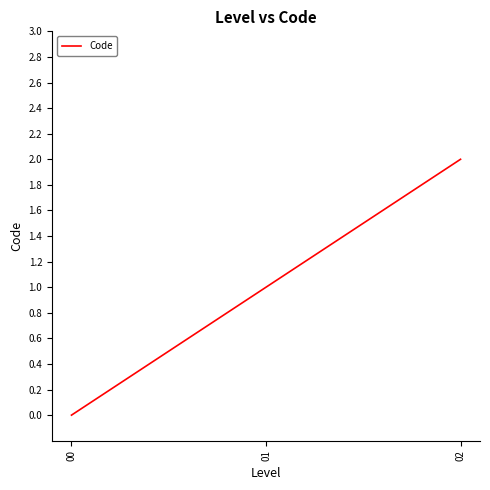

What is the change in value from 00 to 01?

+1